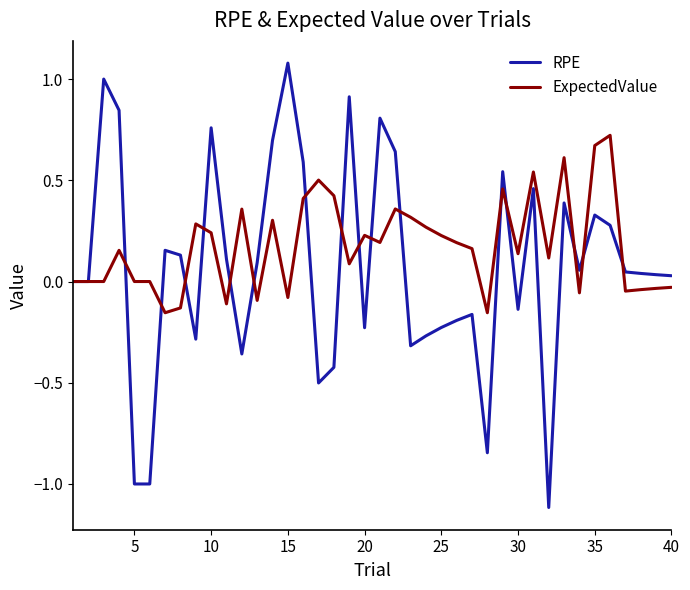

Count the number of categories in the chart.

40